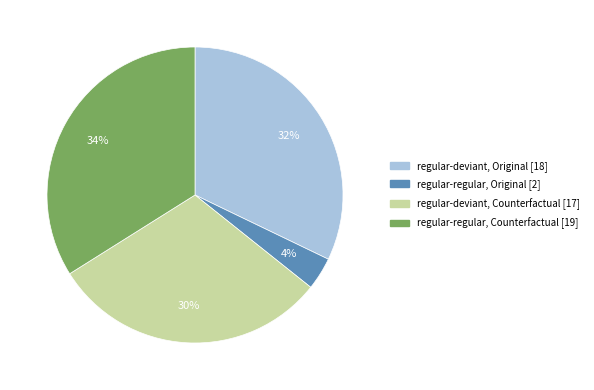

How many segments does this pie chart have?

4